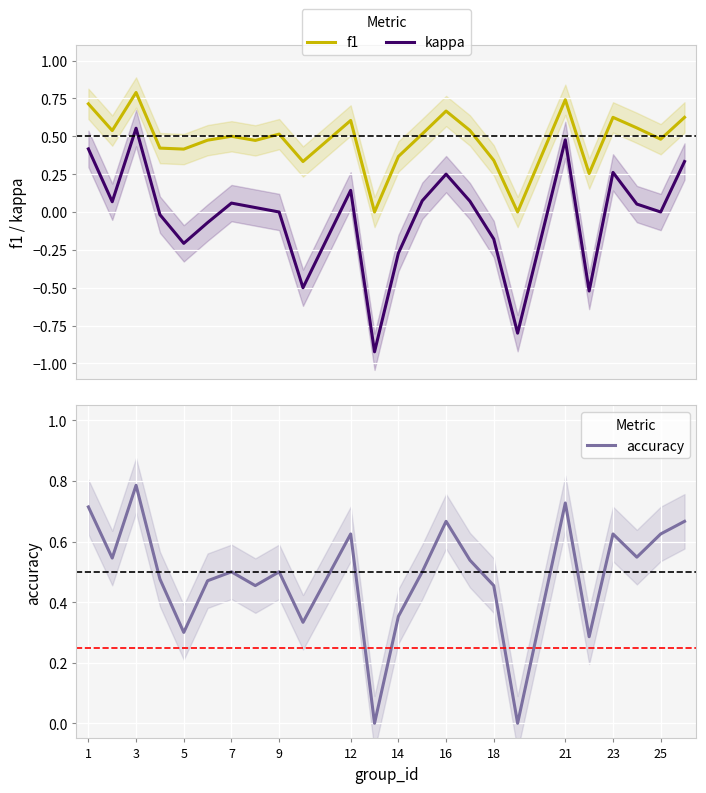

Reading right to left, list all the values displayed in this chart.

f1: 0.6	0.5	0.6	0.6	0.3	0.7	0.0	0.3	0.5	0.7	0.5	0.4	0.0	0.6	0.3	0.5	0.5	0.5	0.5	0.4	0.4	0.8	0.5	0.7
kappa: 0.3	0.0	0.1	0.3	-0.5	0.5	-0.8	-0.2	0.1	0.2	0.1	-0.3	-0.9	0.1	-0.5	0.0	0.0	0.1	-0.1	-0.2	-0.0	0.6	0.1	0.4
accuracy: 0.7	0.6	0.5	0.6	0.3	0.7	0.0	0.5	0.5	0.7	0.5	0.4	0.0	0.6	0.3	0.5	0.5	0.5	0.5	0.3	0.5	0.8	0.5	0.7